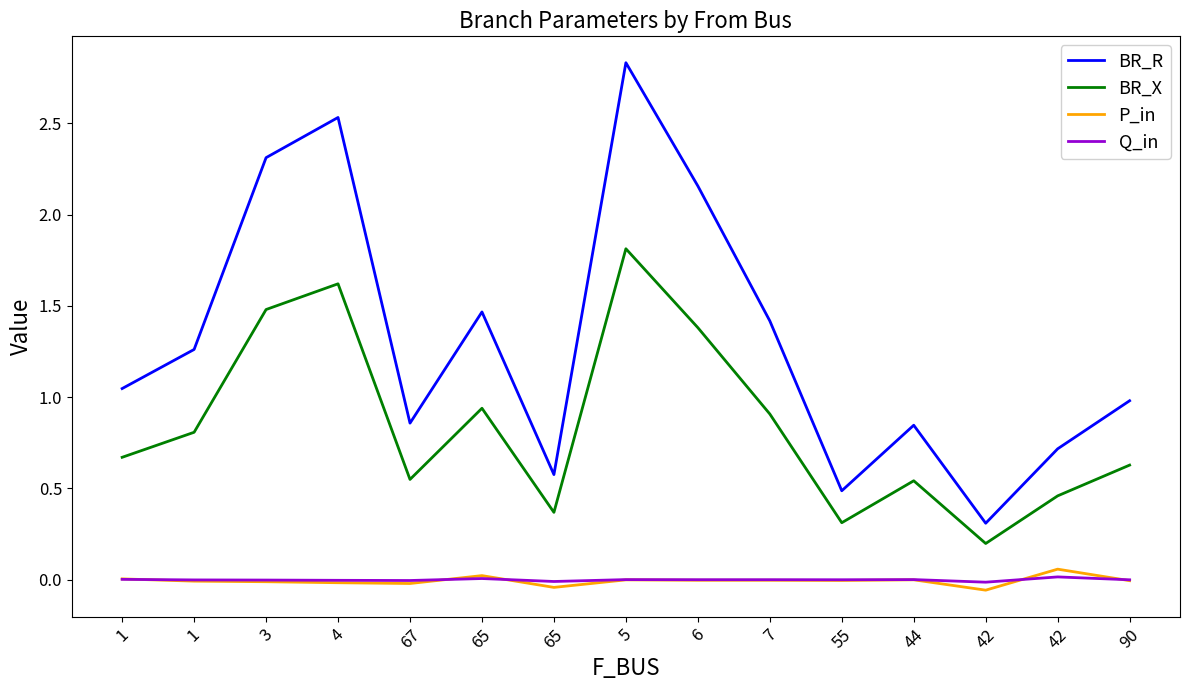

The P_in series shows -0.0 at 7. True or false?

False